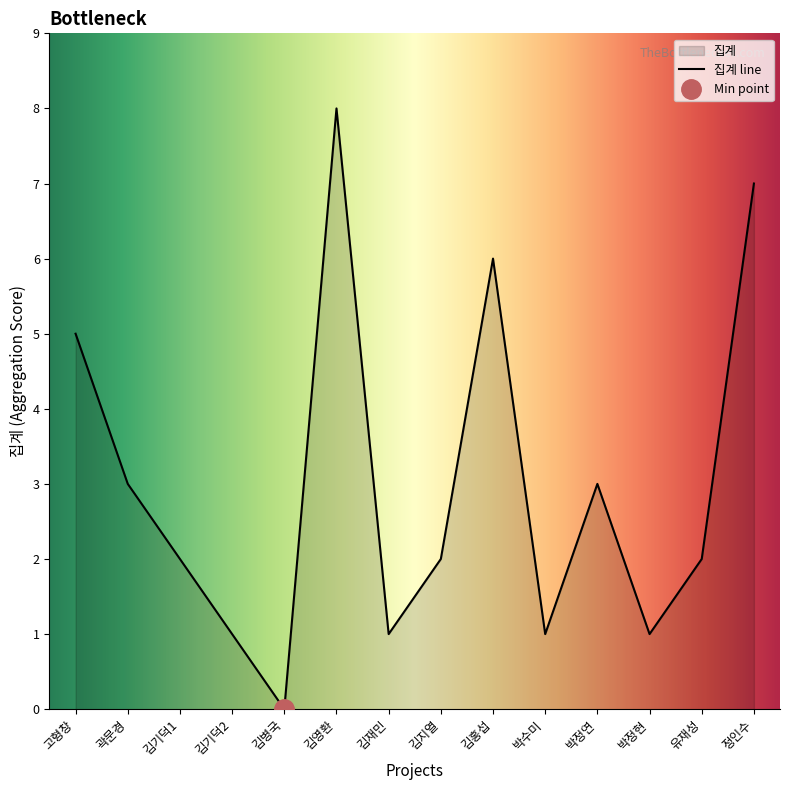

Reading right to left, list all the values displayed in this chart.

7	2	1	3	1	6	2	1	8	0	1	2	3	5